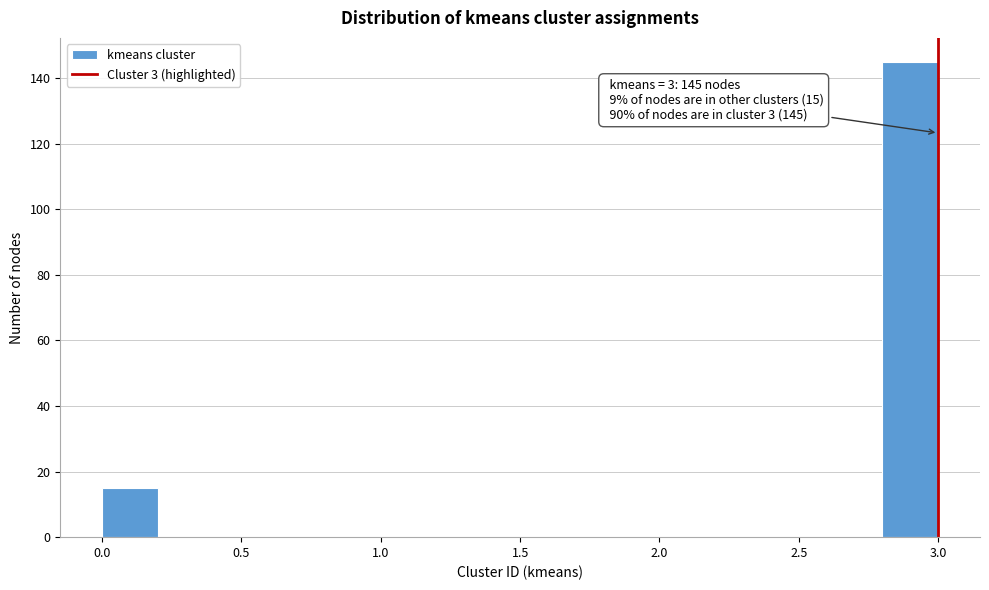

Over which range of the x-axis is the bar tallest?

2.8 to 3.0